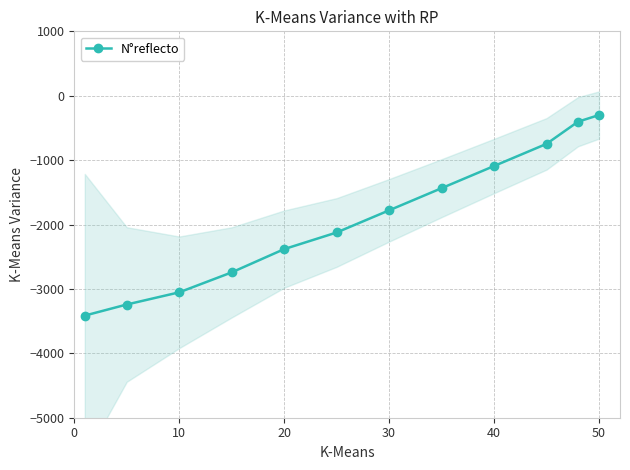

What is the difference between the maximum and minimum values?

3114.0